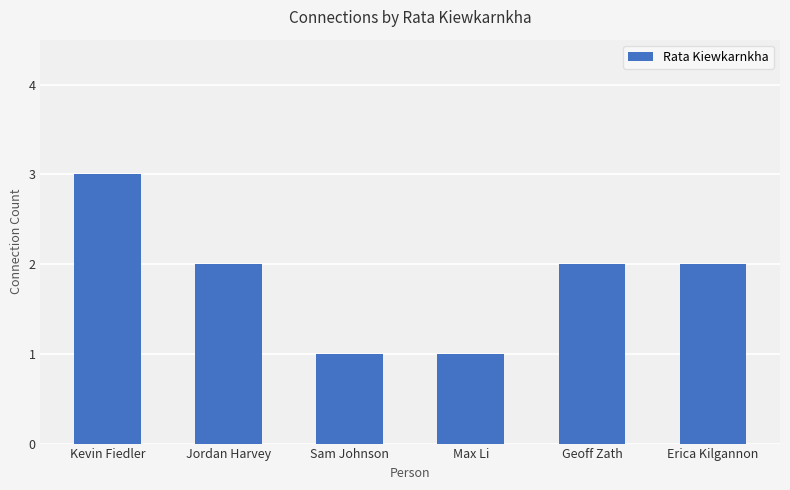

True or false: the data shows 3 at Geoff Zath.

False